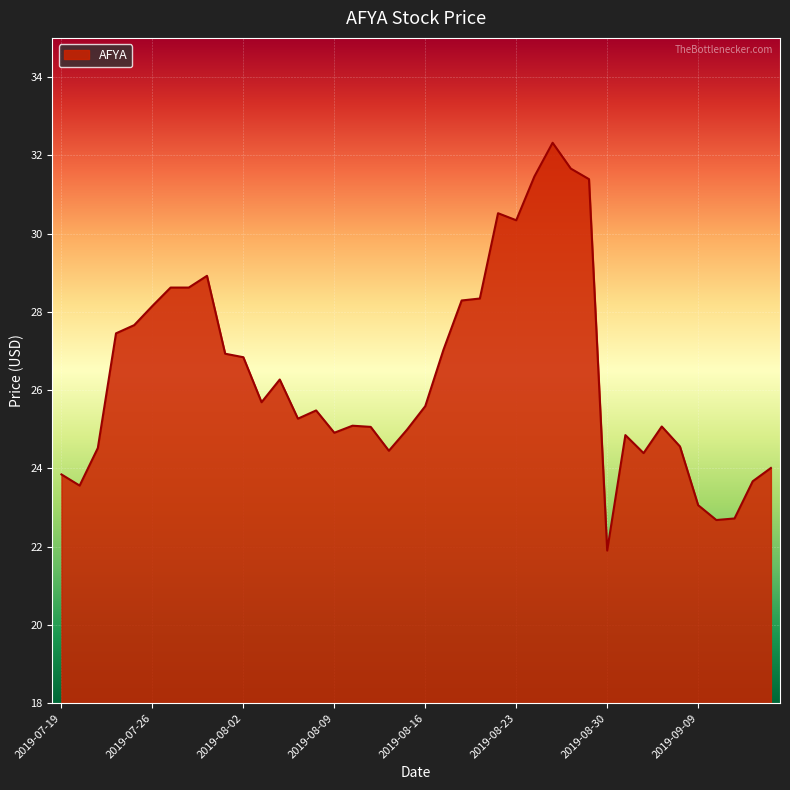

What is the greatest value displayed?

32.3